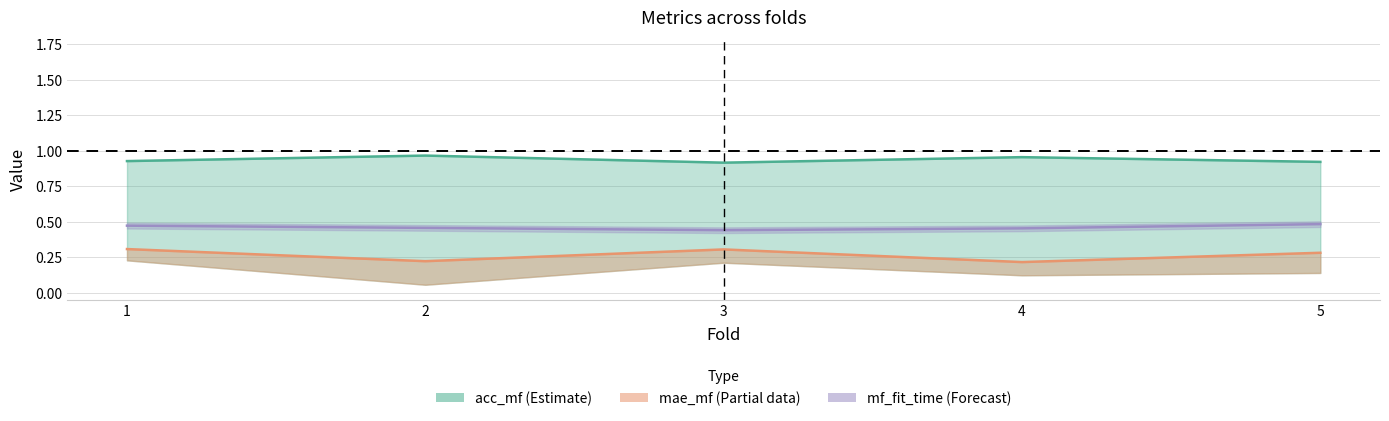

True or false: mae_mf and acc_mf intersect in this chart.

False